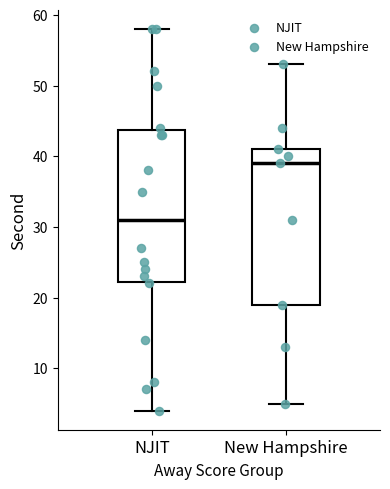

Where does the lower whisker of the box for New Hampshire end on the y-axis? The values are not printed on the chart, so give them approximately, as read against the axis.

5